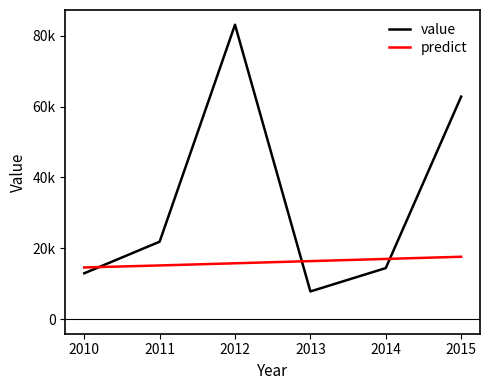

Which series has the widest spread of values?

value